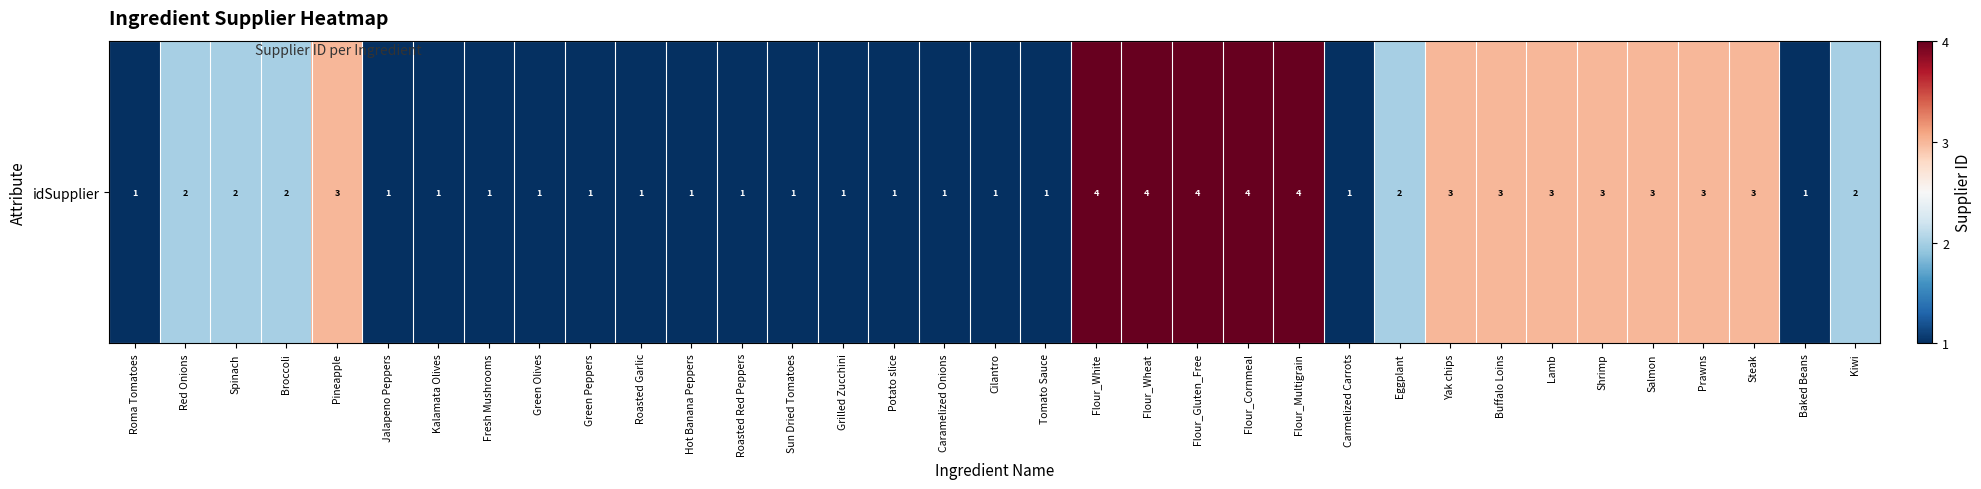

Where does the data first go above 2?

Pineapple